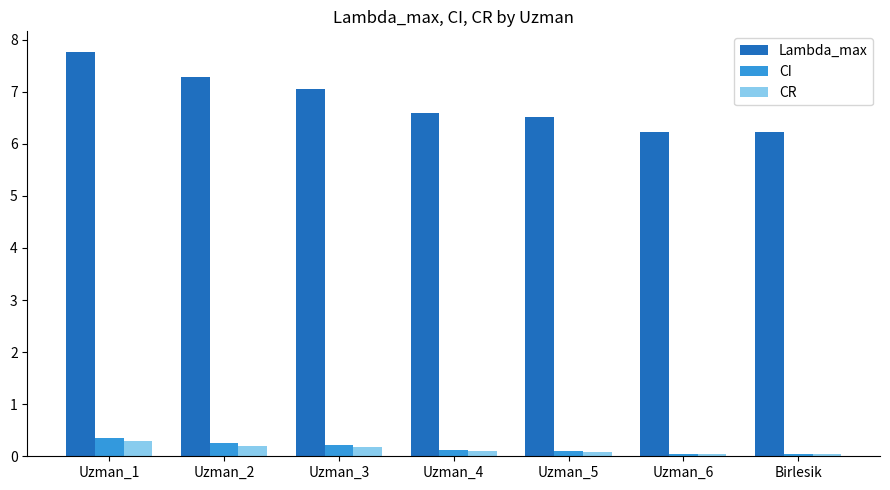

What position from the left is Uzman_6?

6